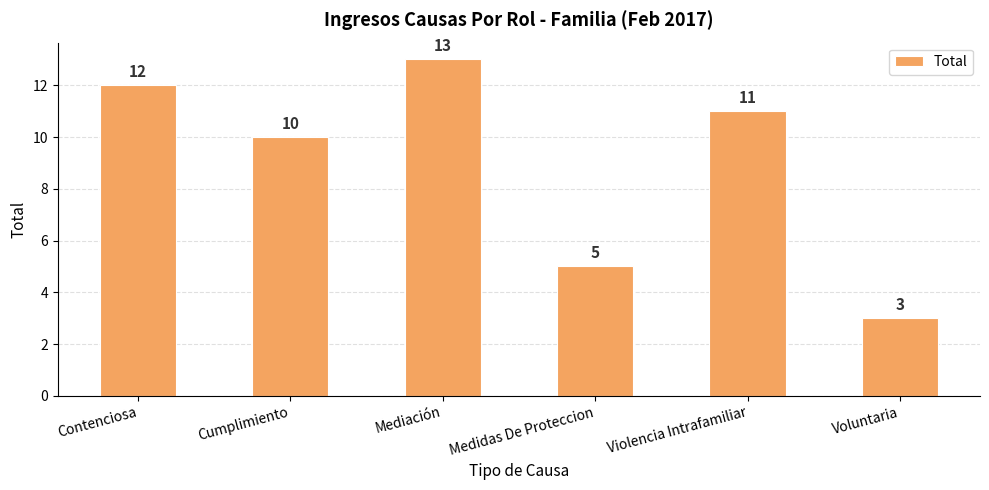

What is the difference between the second highest and minimum values?

9